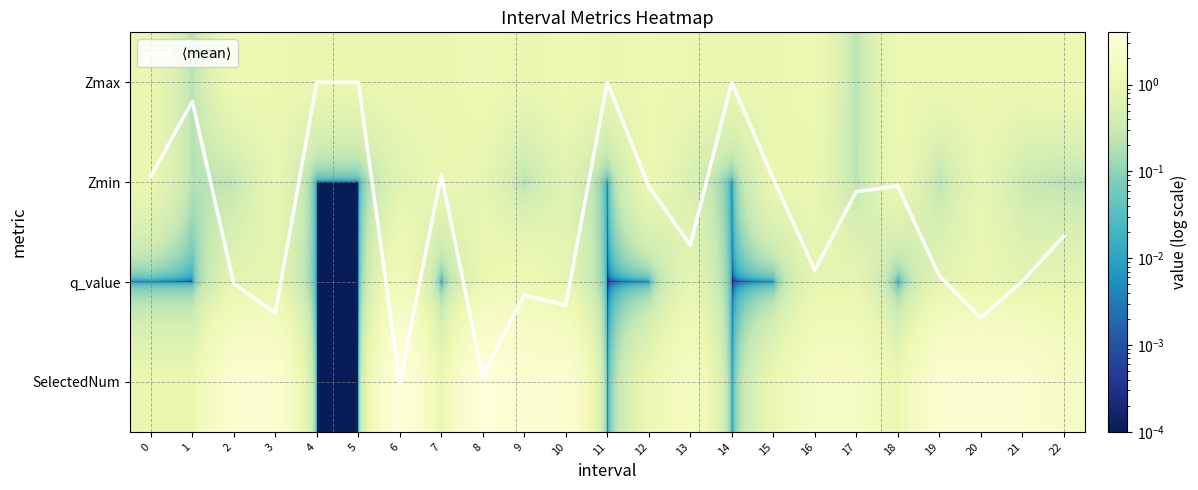

Rank the categories by SelectedNum value from lowest to highest.

4, 5, 11, 14, 0, 1, 7, 12, 15, 18, 13, 16, 17, 22, 2, 3, 9, 10, 19, 20, 21, 6, 8